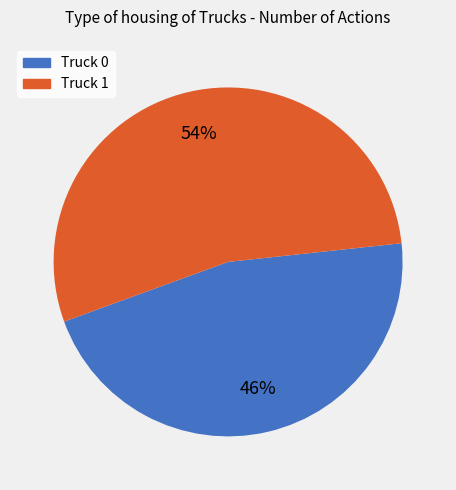

Is Truck 1 the majority of the pie?

Yes